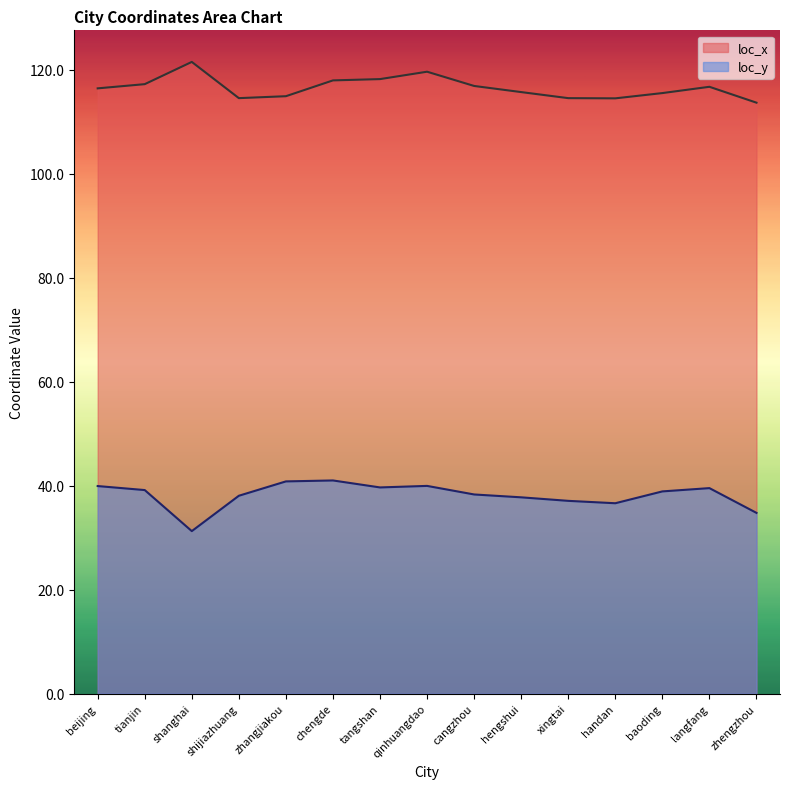

How many values in the loc_x series exceed 116?

8